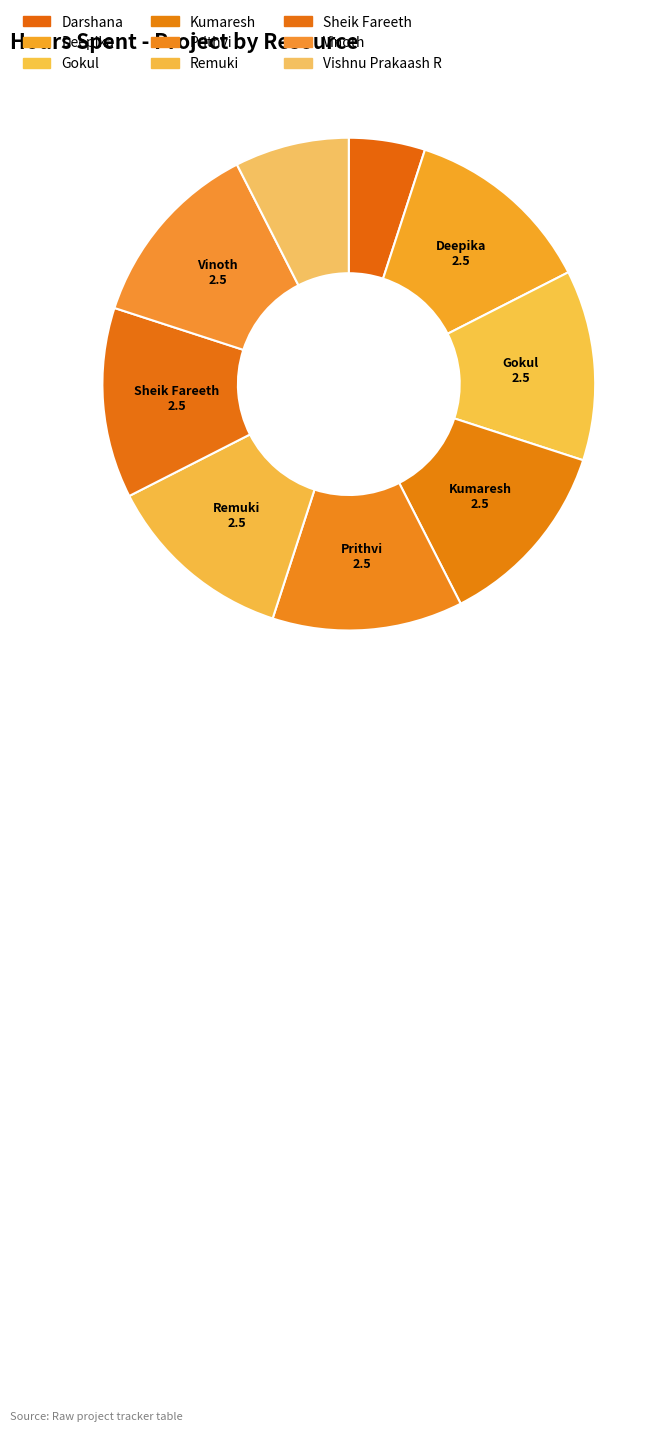

What is the ratio of the value at Kumaresh to the value at Remuki?

1.0